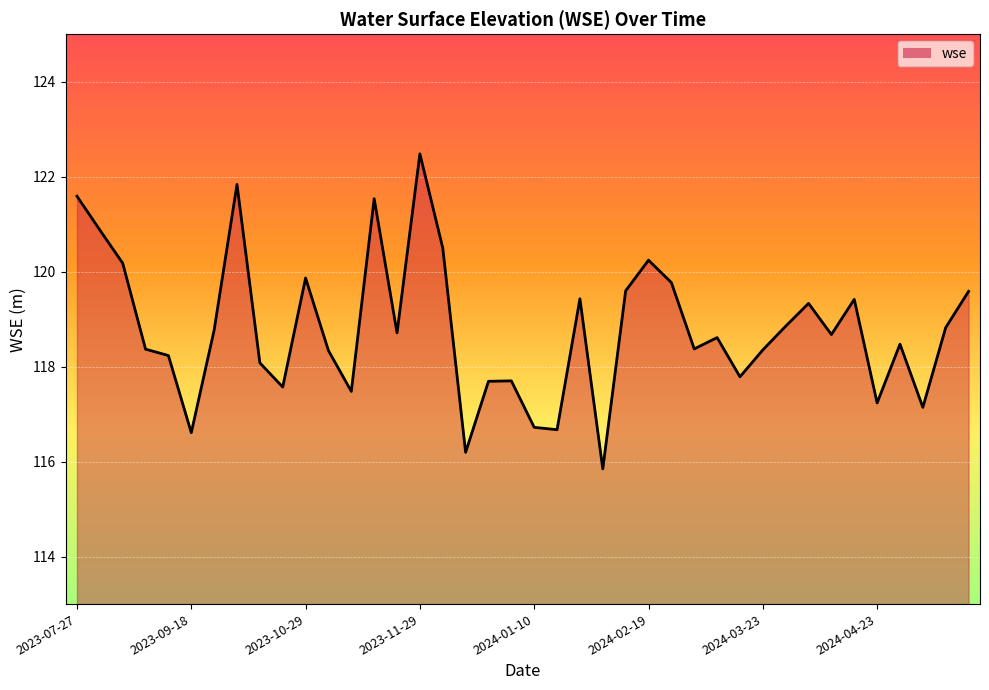

What is the difference between the maximum and minimum values?

6.6